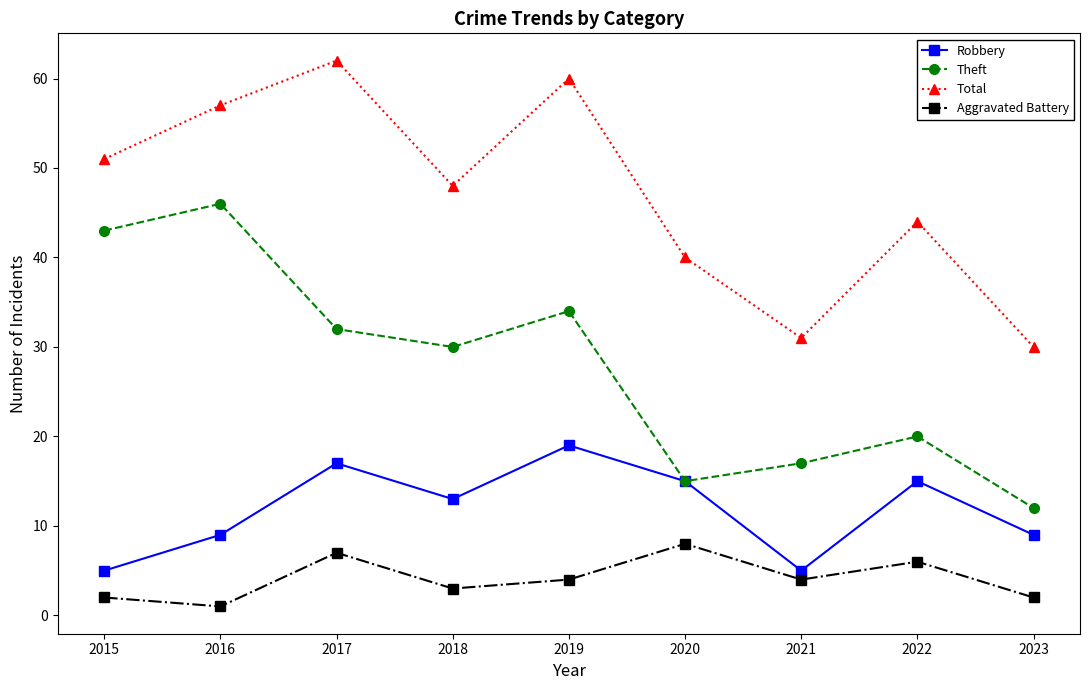

What is the total value across all series at 2022?

85